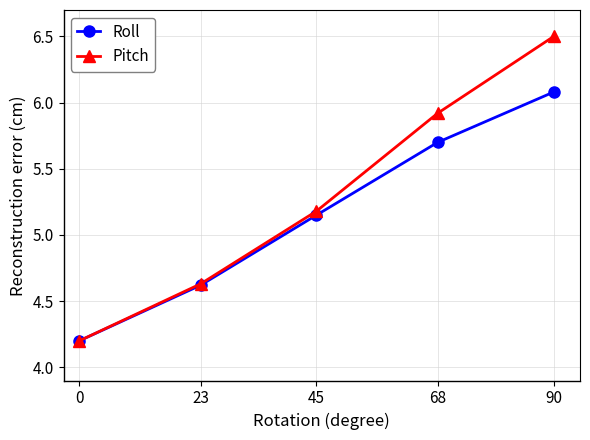

The Pitch series shows 6.5 at 90. True or false?

True